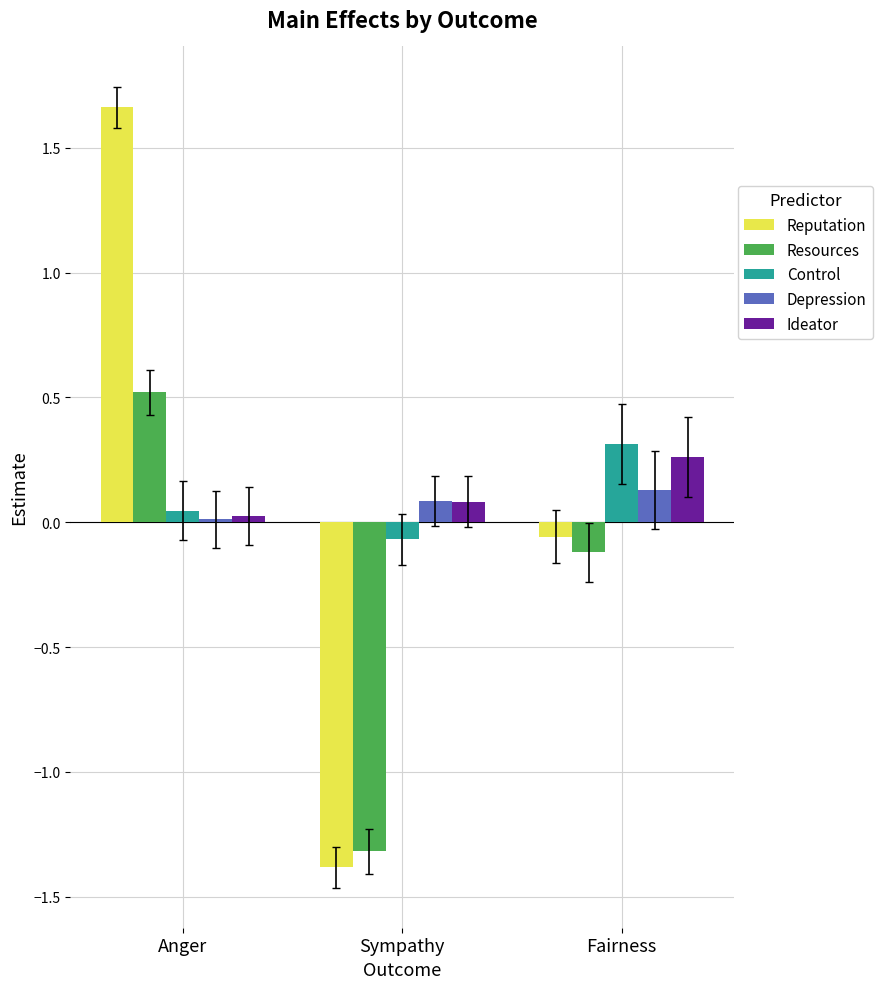

Which label corresponds to the smallest value in the chart?

Sympathy